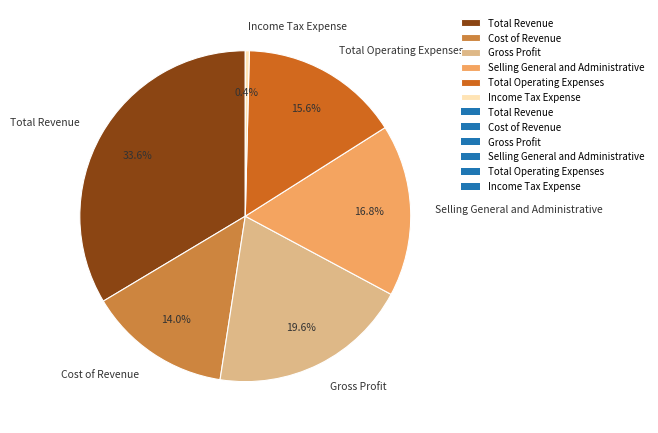

What is the largest slice in the pie chart?

Total Revenue